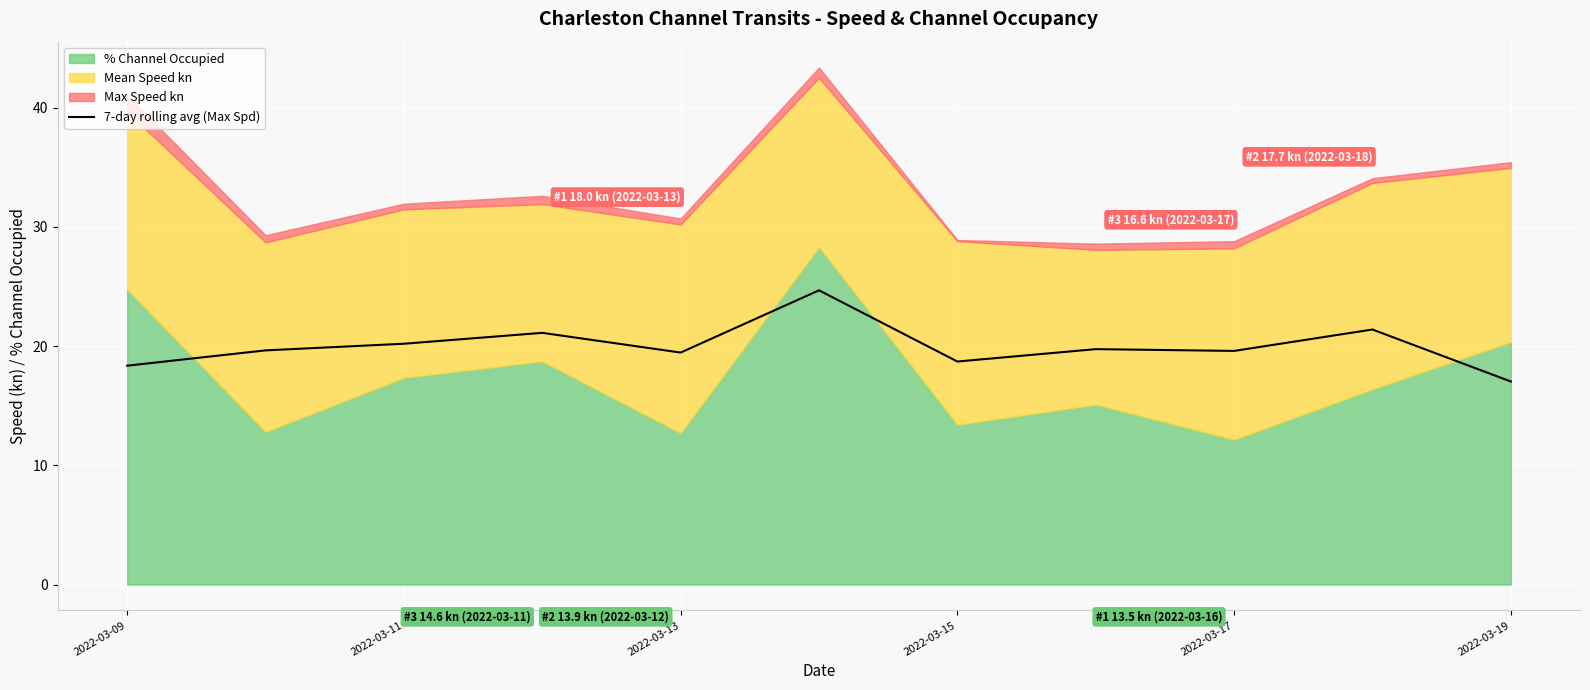

True or false: 7-day rolling avg (Max Spd) has a value of 11.3 at 2022-03-17.

False